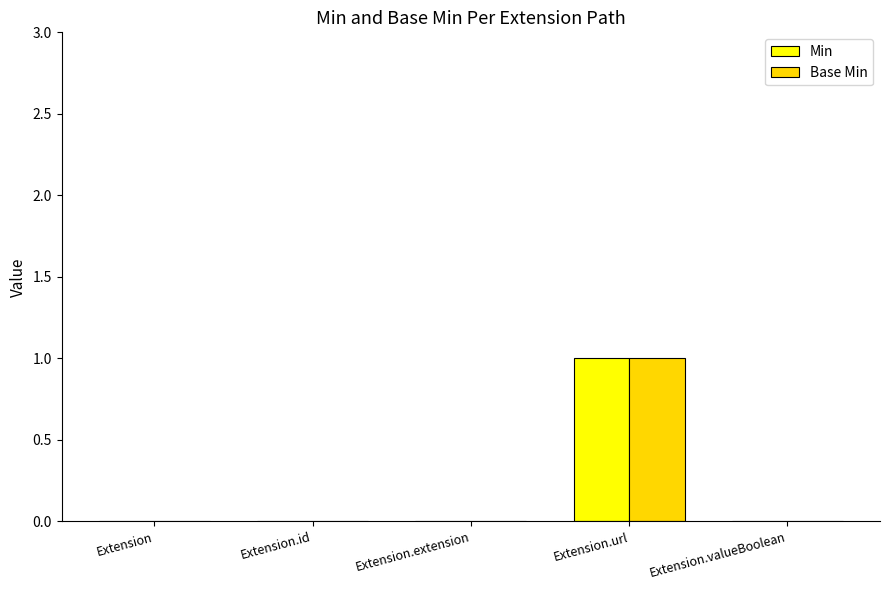

The value of Min at Extension.url is 1. True or false?

True